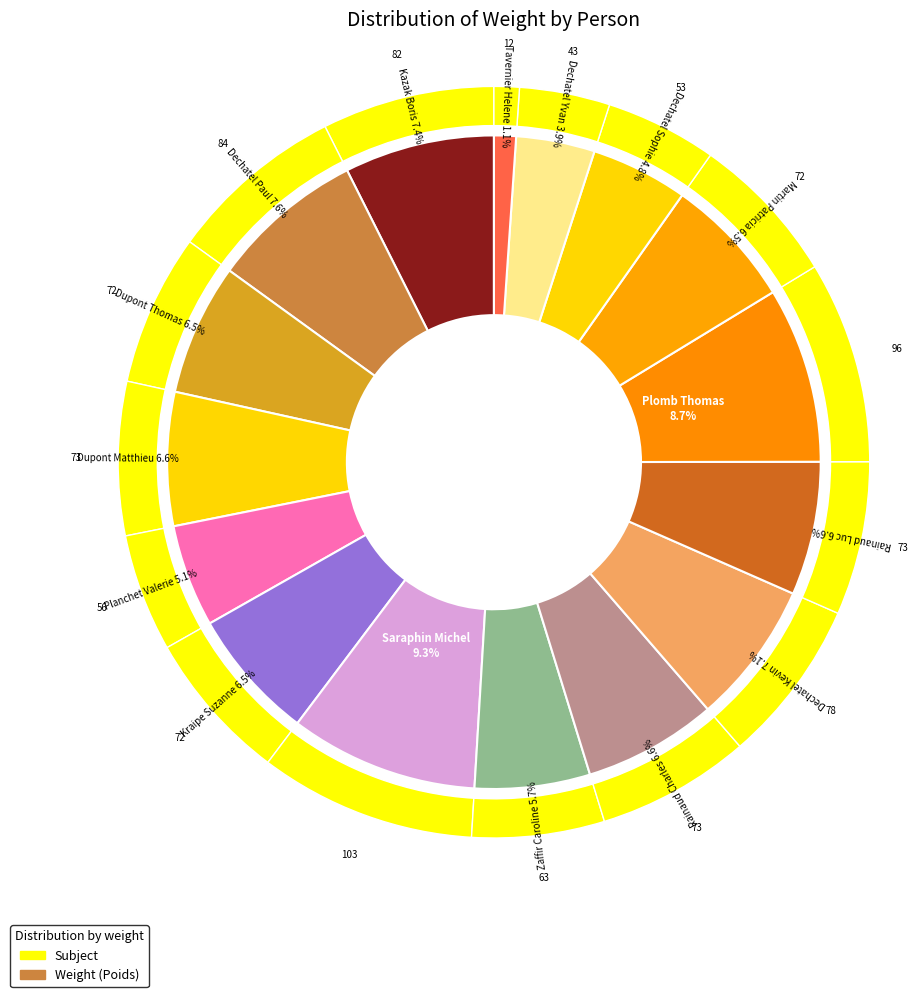

To the nearest percent, what is the combined percentage of Saraphin and Planchet?

14%